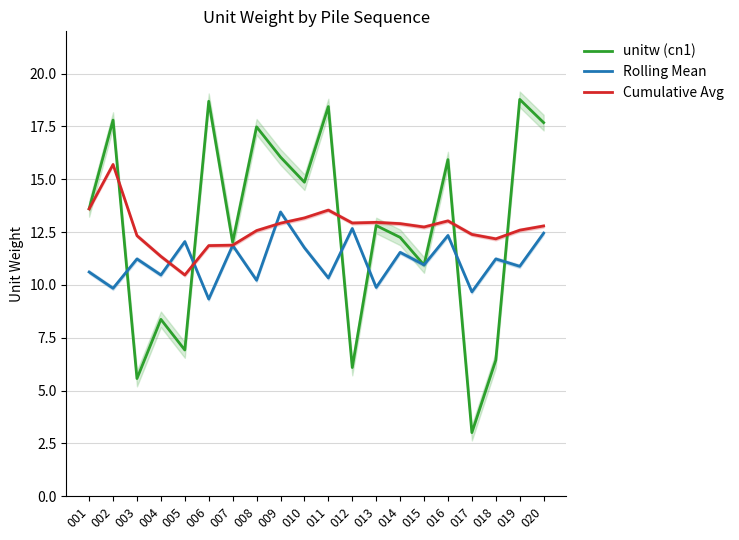

True or false: Cumulative Avg has a value of 4.4 at 002.

False